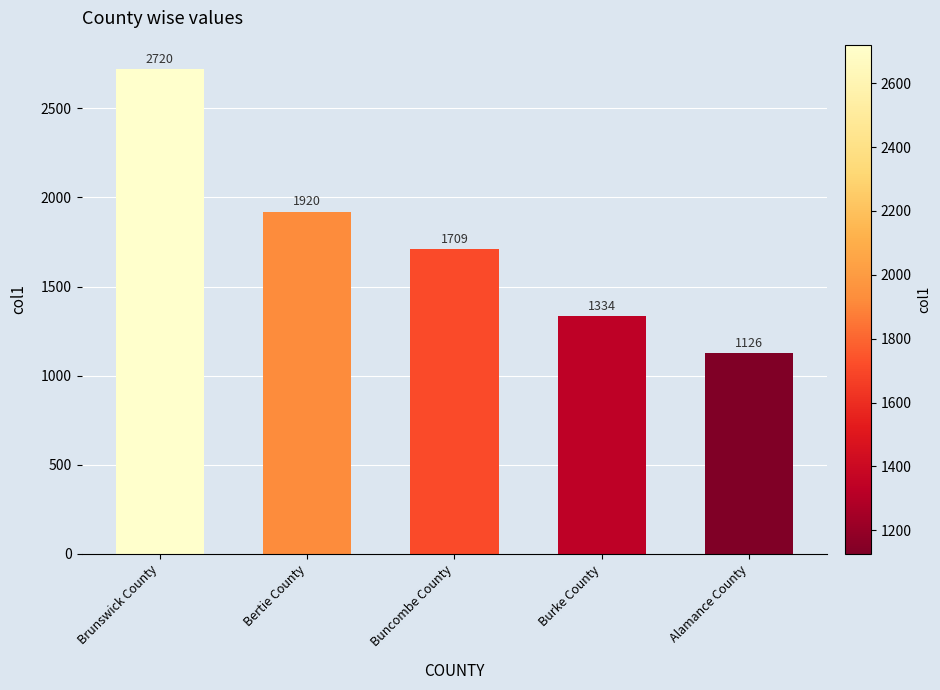

What is the label of the 3rd bar from the right?

Buncombe County